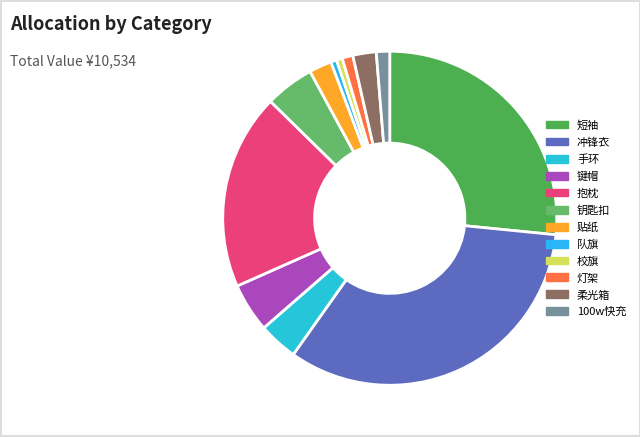

How many slices are in this pie chart?

12